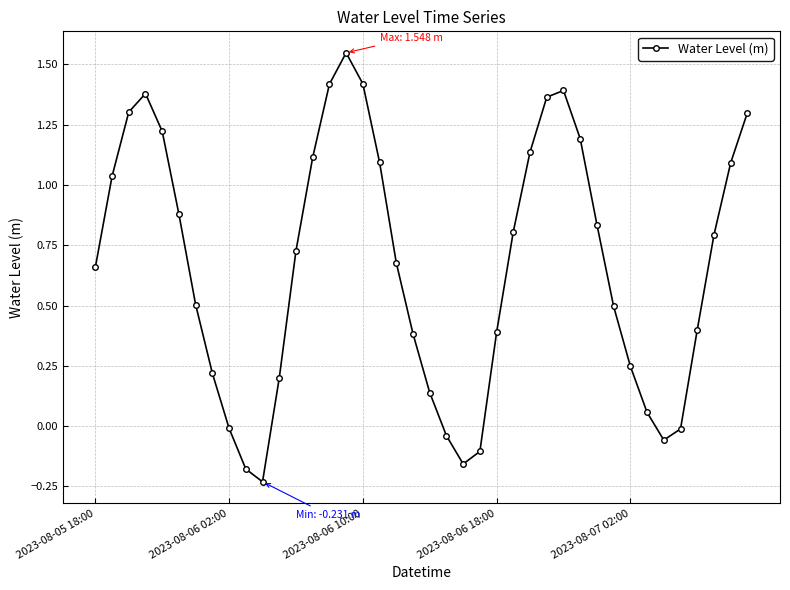

What is the value of the 20th point from the left?

0.4